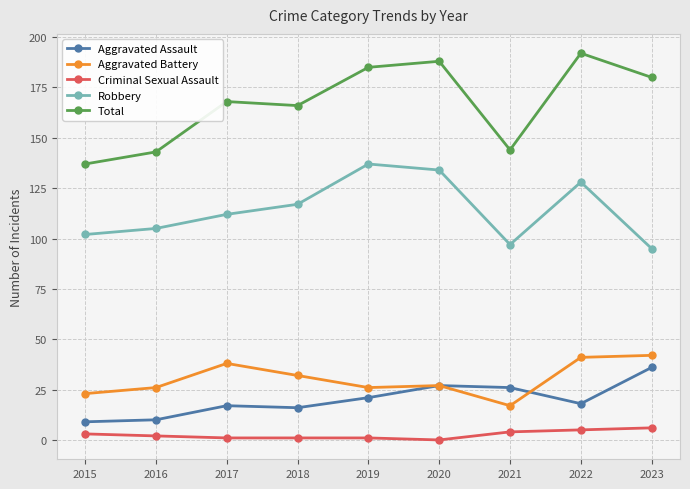

What is the sum of the Aggravated Assault values at 2018 and 2015?

25